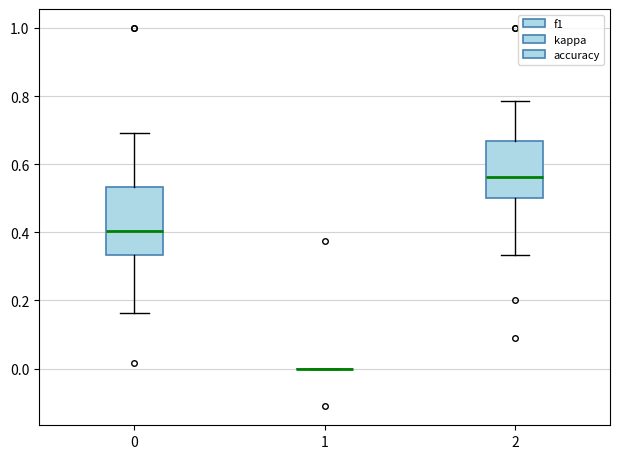

Comparing the boxes themselves (not the whiskers), which one is the tallest?

0